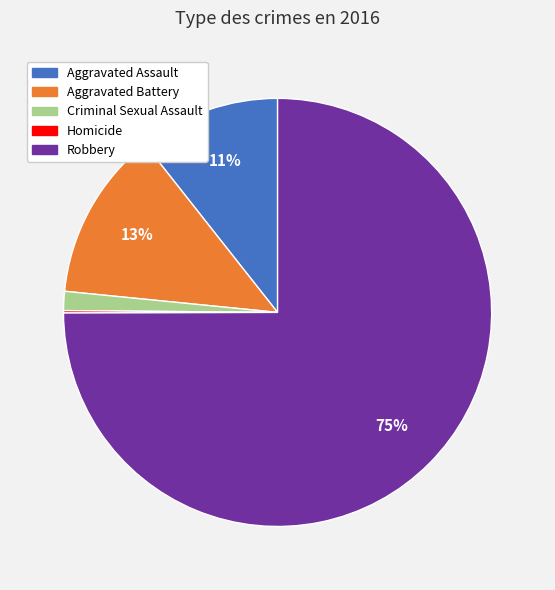

Do Criminal Sexual Assault and Aggravated Battery together represent more than half of the pie?

No